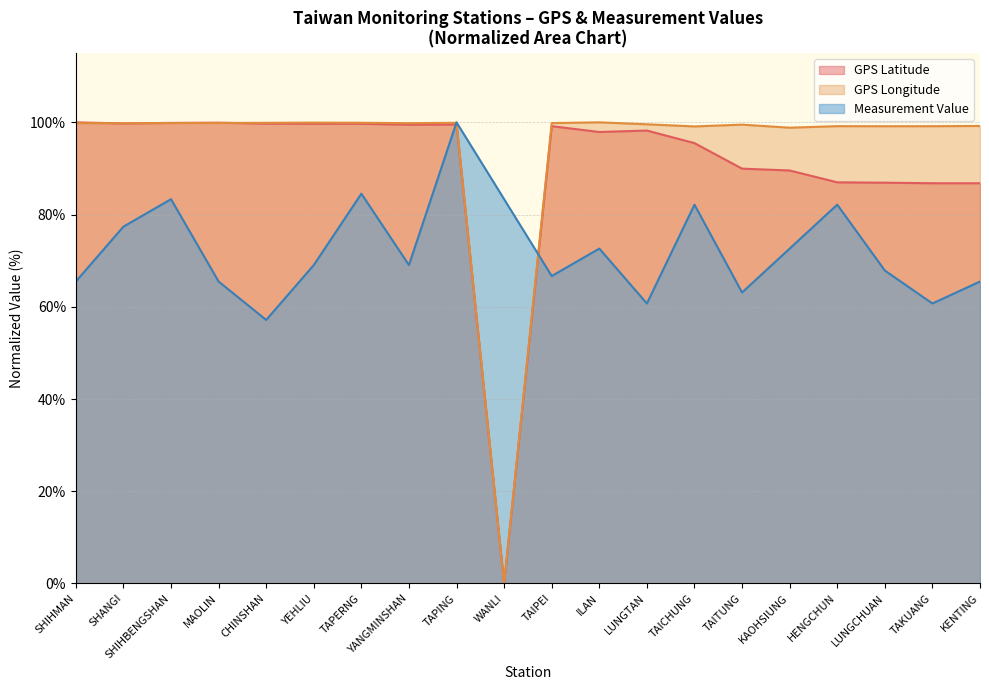

What is the value of the Measurement Value point at the 4th from the left?

65.5